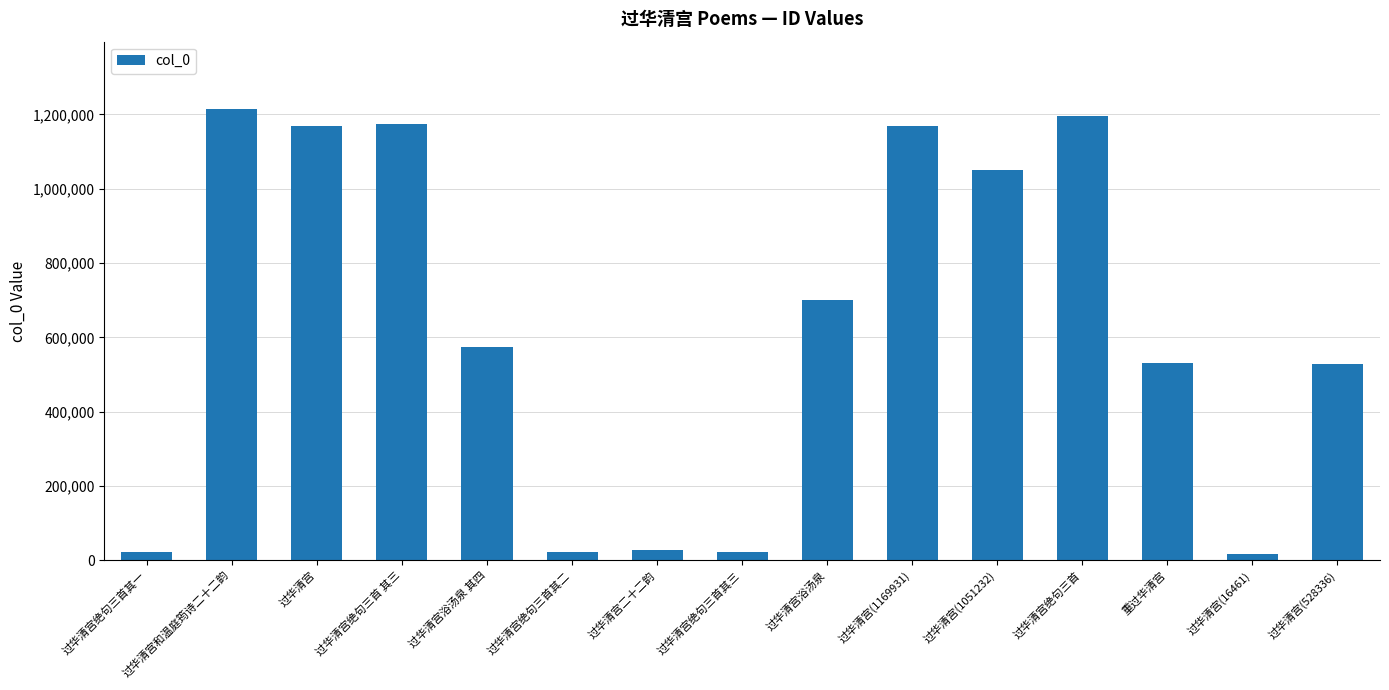

The chart shows a value of 699402 at 过华清宫浴汤泉. True or false?

True